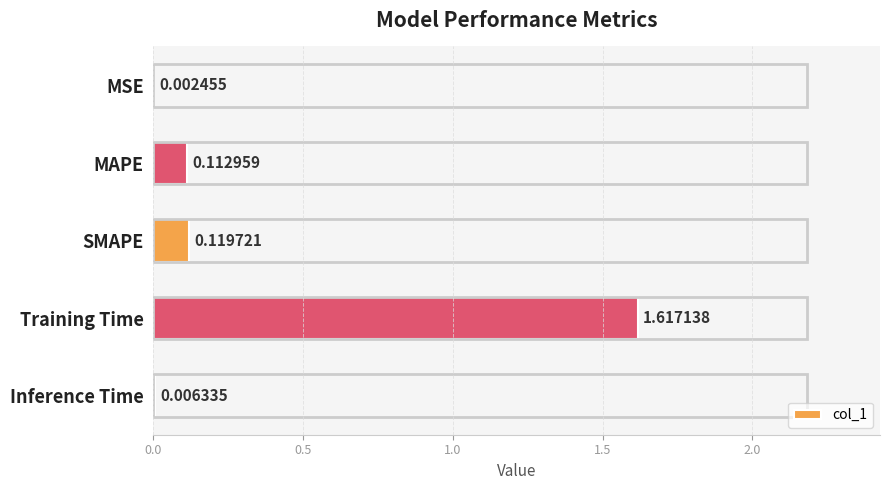

Between SMAPE and MAPE, which is larger?

SMAPE